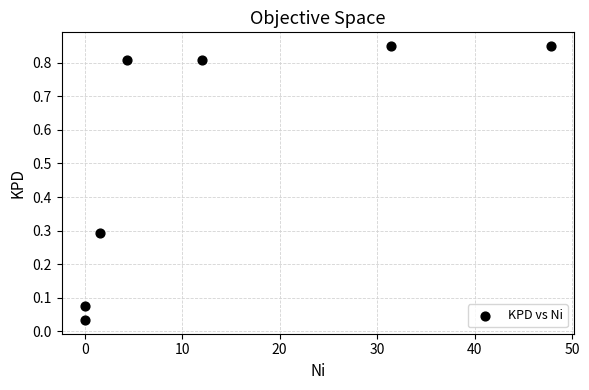

What is the average Y value?

0.5